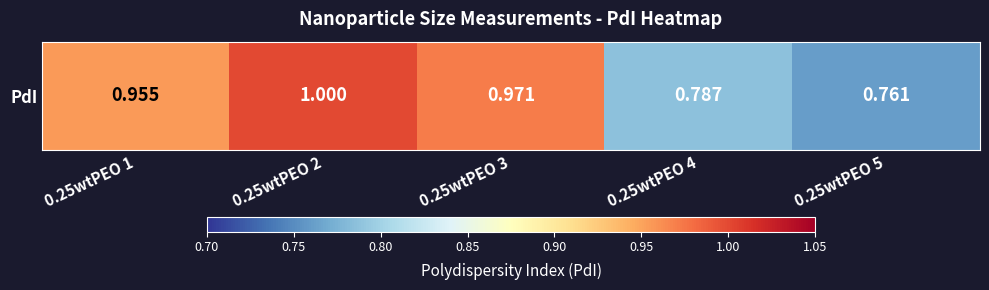

Count the values in the range 0 to 1.

5